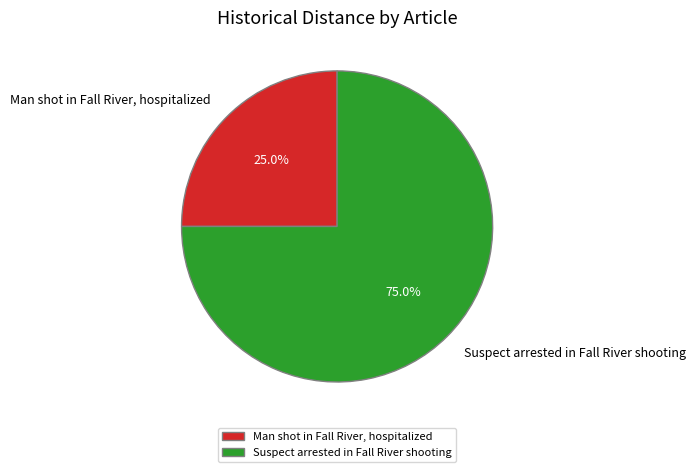

To the nearest percent, what is the average slice percentage?

50%